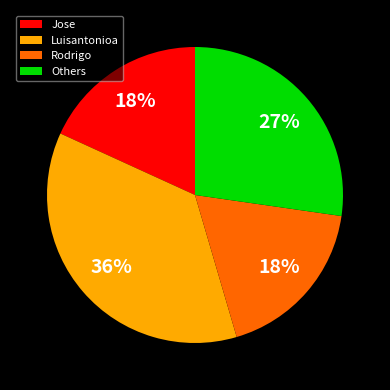

Is it true that Rodrigo is 6% of the pie?

False